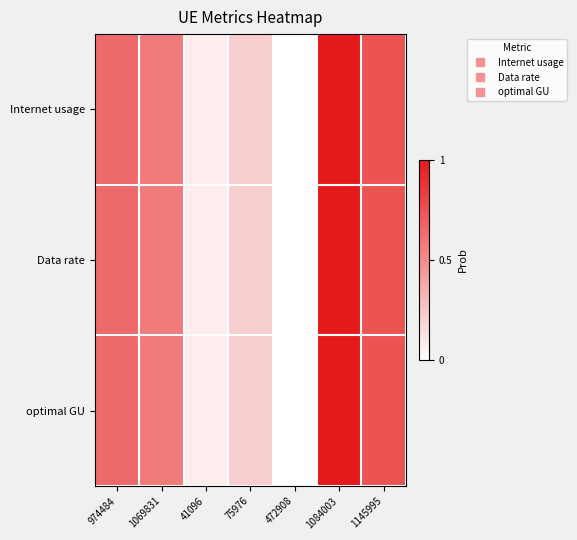

How many data points does each series have?

7